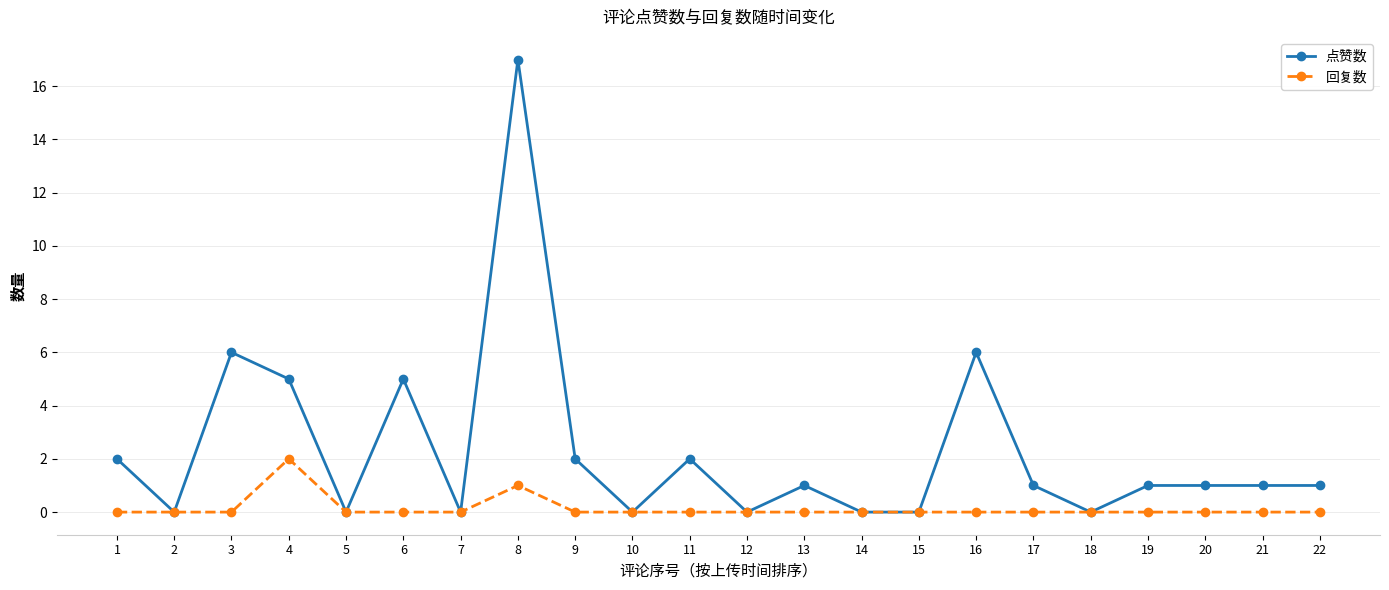

What is the value of the 点赞数 point at the 9th from the left?

2